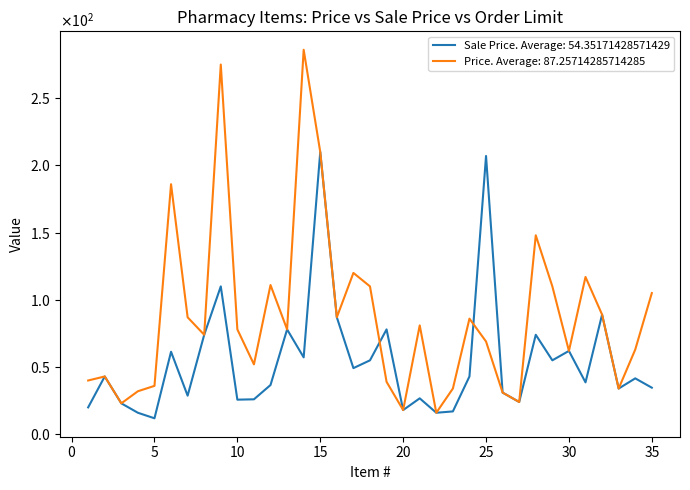

Is this an area chart (filled region under the line)?

No